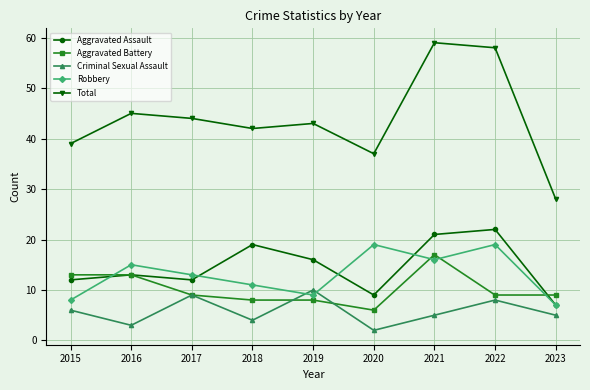

Which series has the widest spread of values?

Total